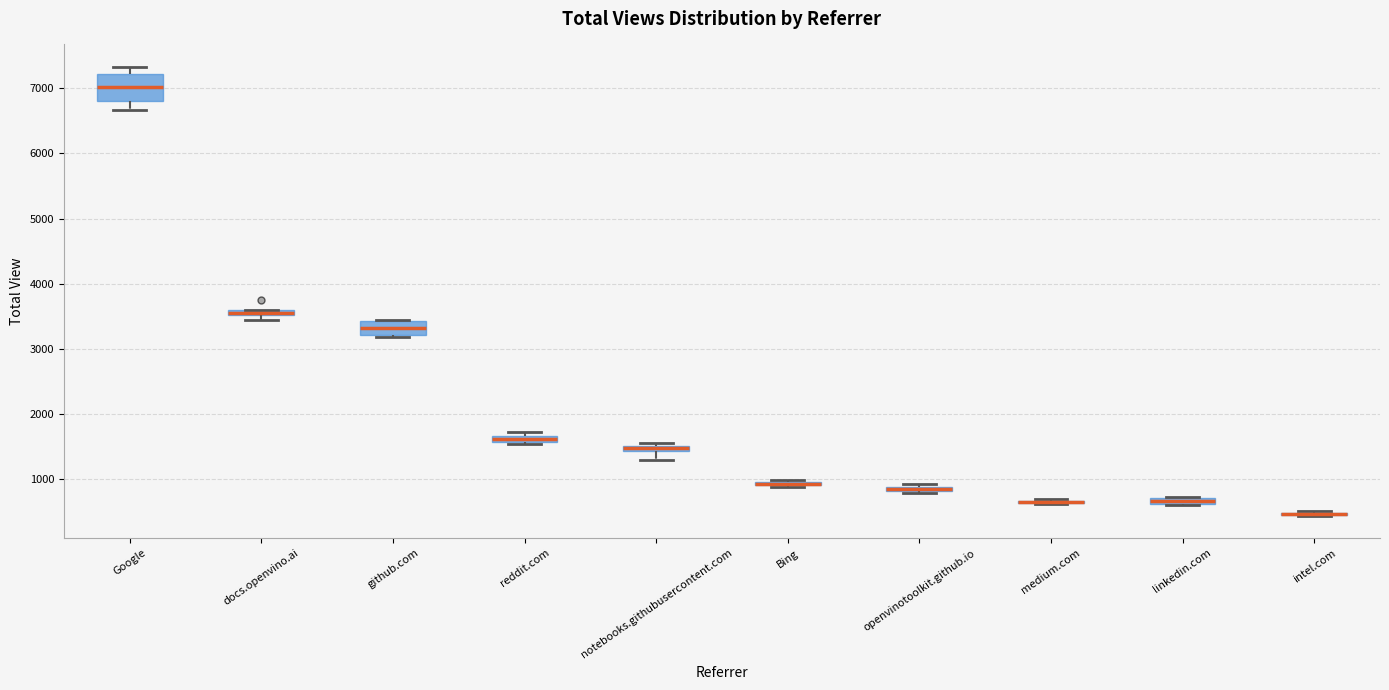

Where is the lower edge of the box for linkedin.com on the y-axis? The values are not printed on the chart, so give them approximately, as read against the axis.

600